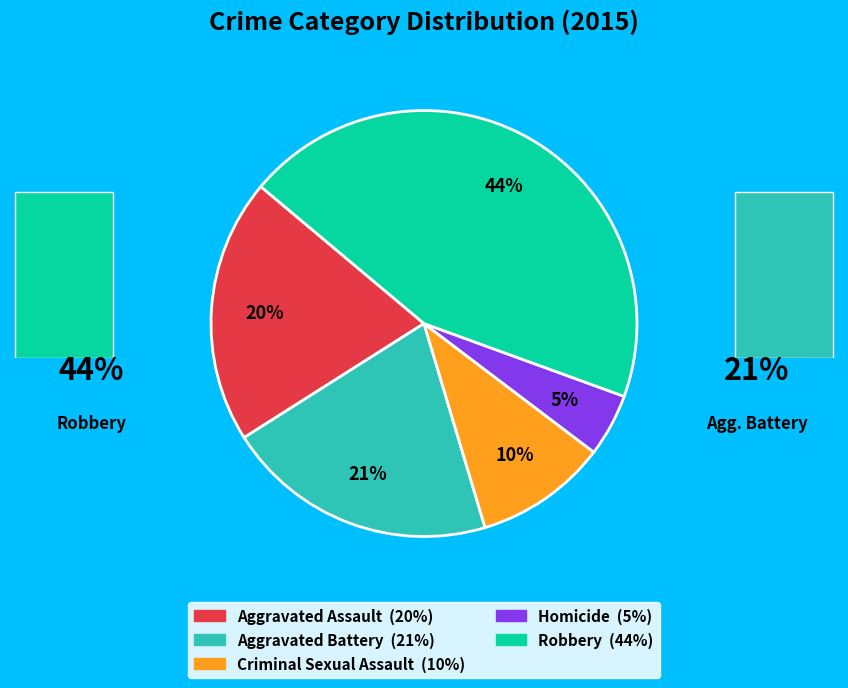

Which category has the biggest portion of the pie?

Robbery